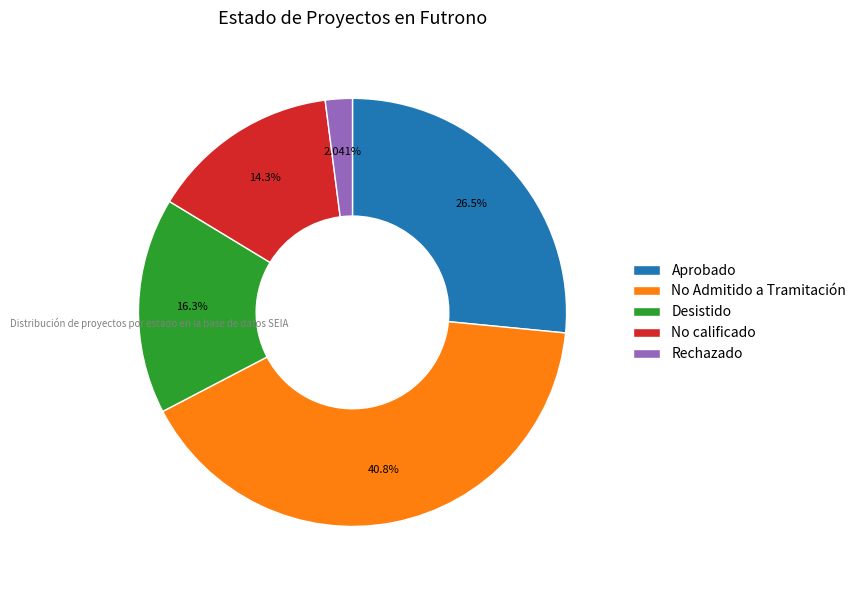

To the nearest percent, what is the average slice percentage?

20%